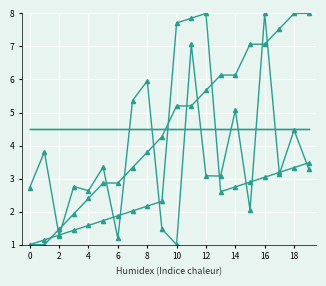

The value of r_ohm_per_km at 14 is 4.5. True or false?

True